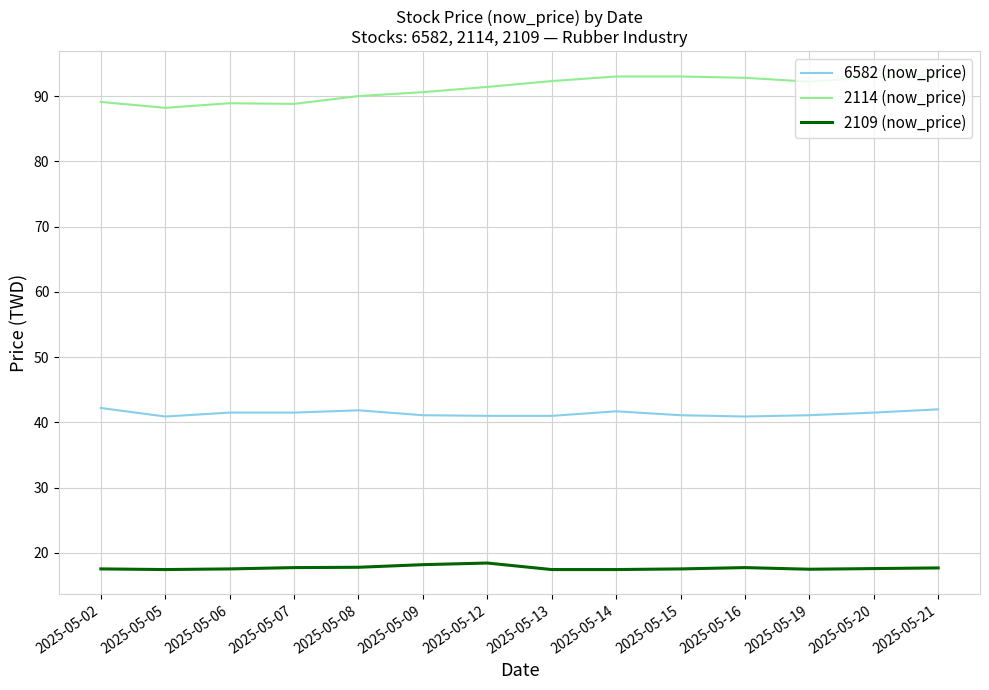

True or false: 2109 (now_price) and 2114 (now_price) cross at least once.

False